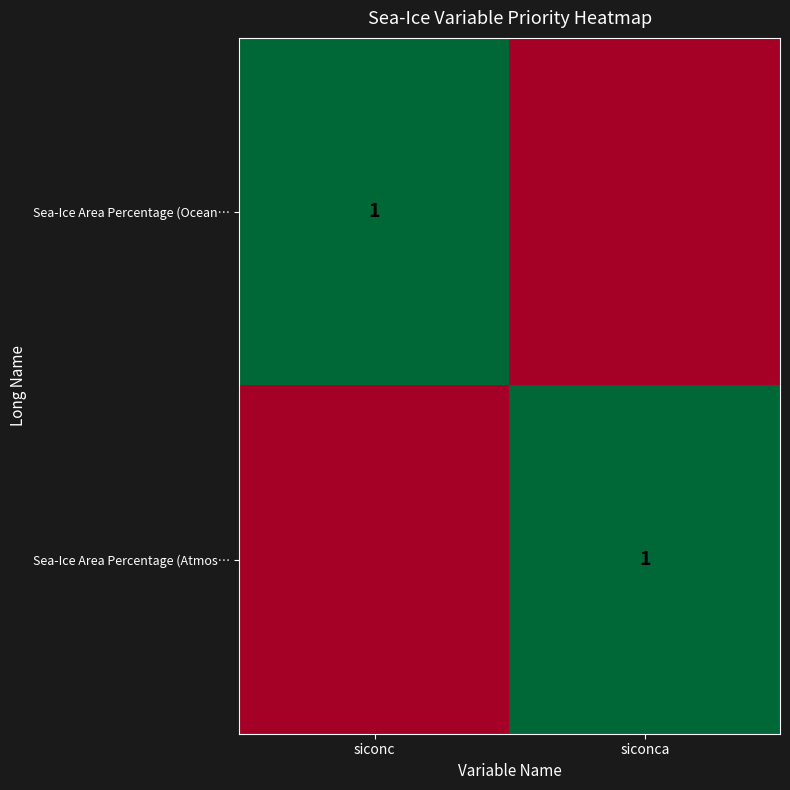

The value of Sea-Ice Area Percentage (Ocean… at siconc is 0. True or false?

False